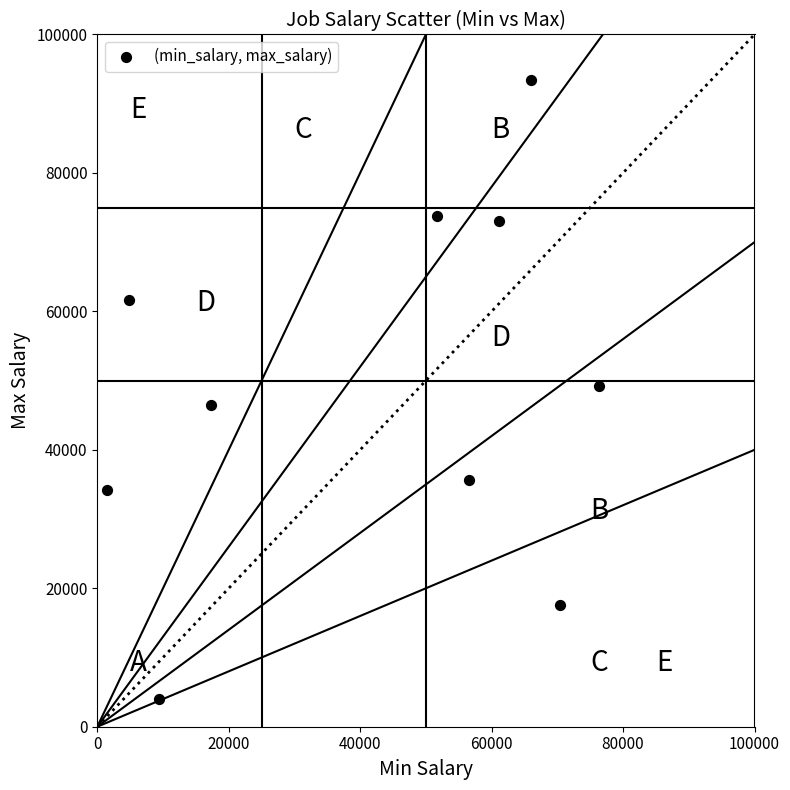

What is the average Y value?

48886